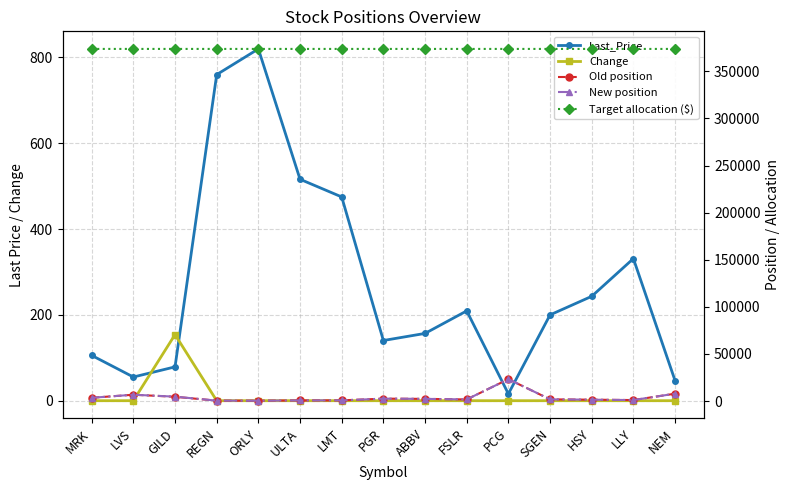

Which series has the largest total across all categories?

Target allocation ($)